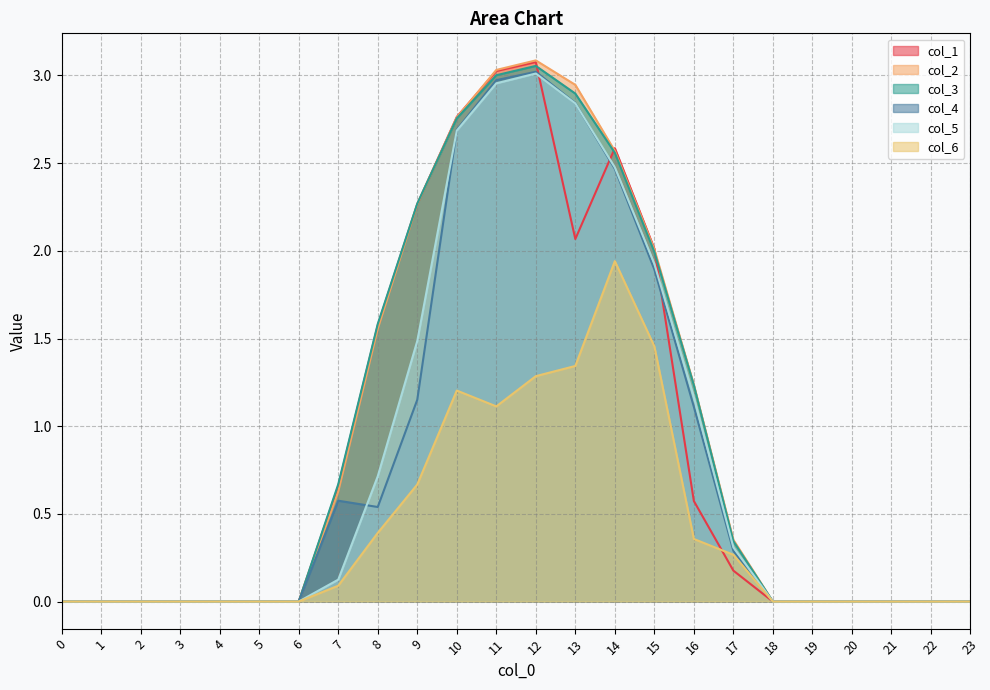

What is the value of the col_3 point at the 15th from the left?

2.6